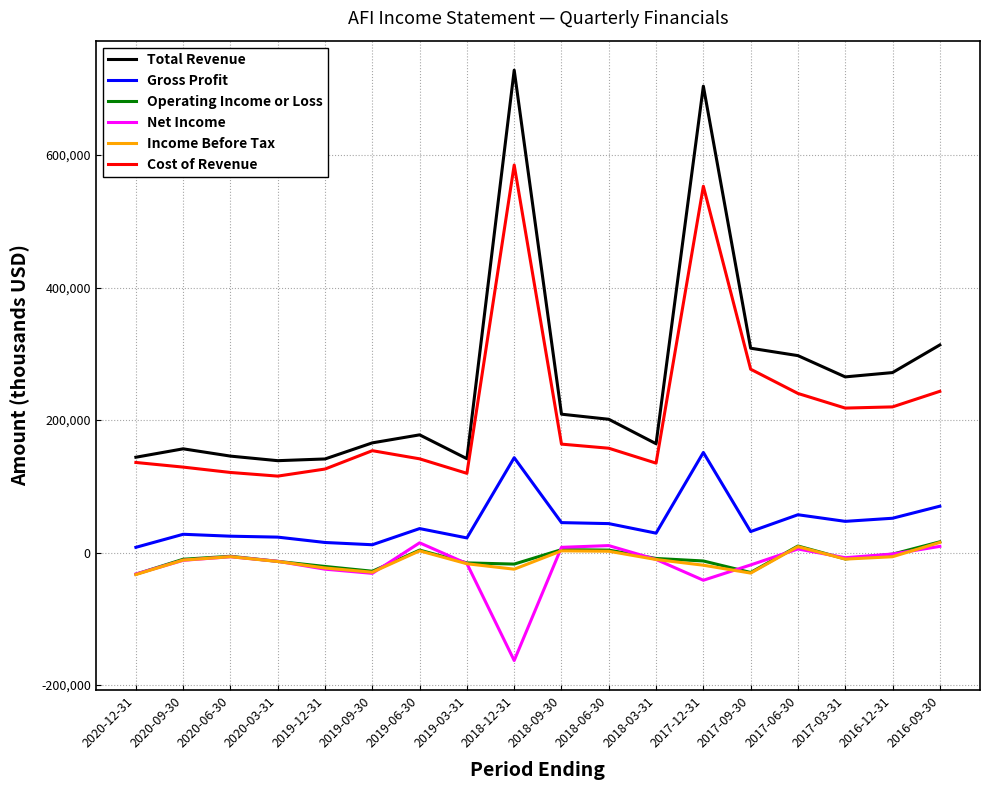

What is the greatest value displayed?

728200